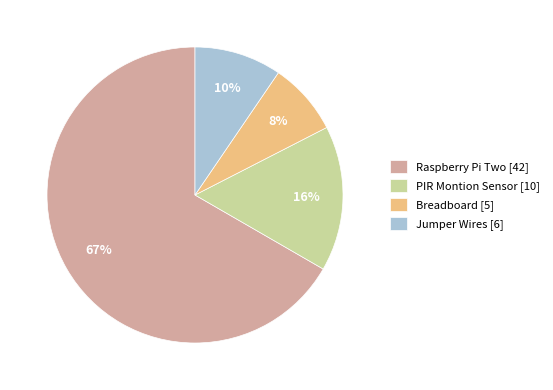

Between Raspberry Pi Two [42] and Jumper Wires [6], which is larger?

Raspberry Pi Two [42]